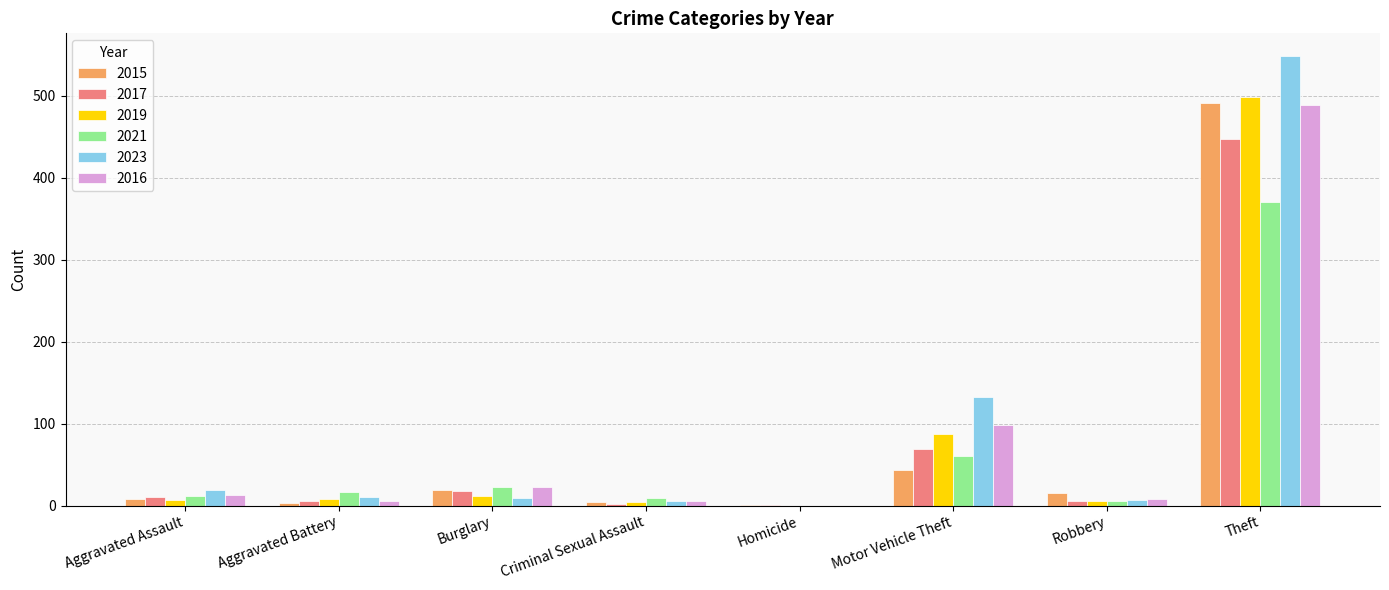

What is the sum of all 2015 values?

584